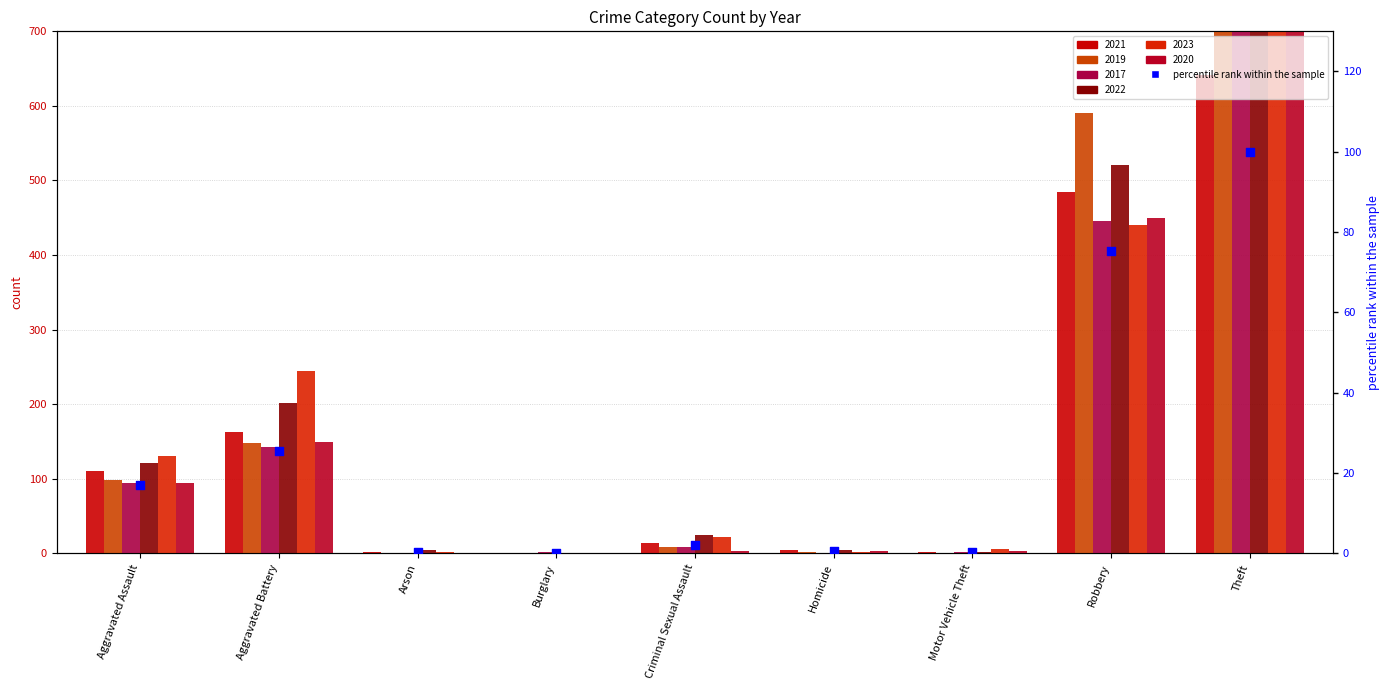

What is the change in value from Aggravated Battery to Homicide?

-24.8